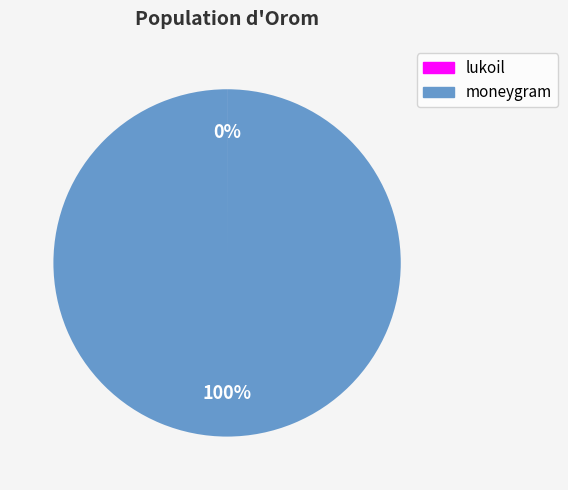

The moneygram slice represents 100% of the pie. True or false?

True